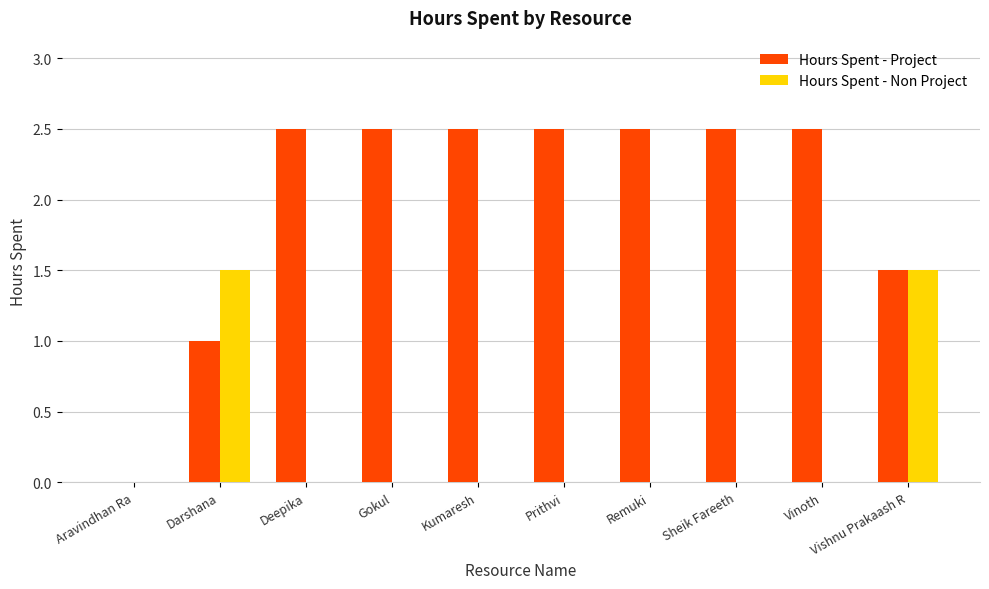

Reading left to right, extract all data points from this chart.

Hours Spent - Project: 0.0	1.0	2.5	2.5	2.5	2.5	2.5	2.5	2.5	1.5
Hours Spent - Non Project: 0.0	1.5	0.0	0.0	0.0	0.0	0.0	0.0	0.0	1.5